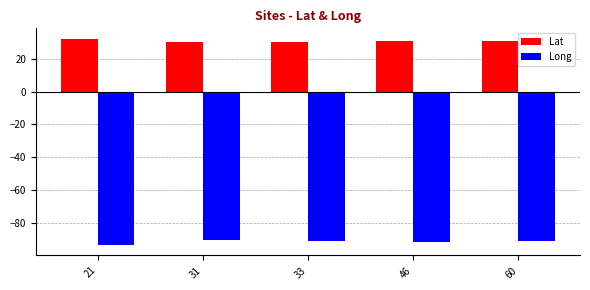

What are all the series names shown in the legend?

Lat, Long